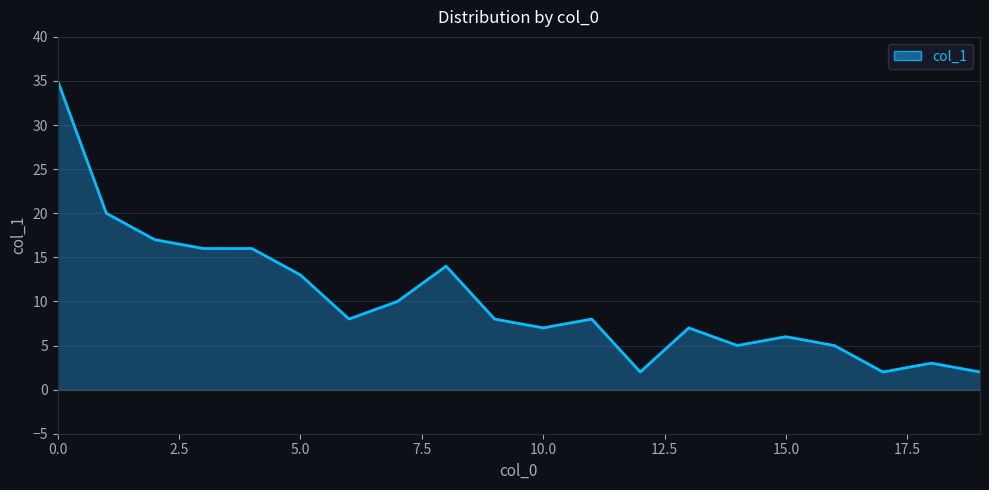

What is the difference between the maximum and minimum values?

33